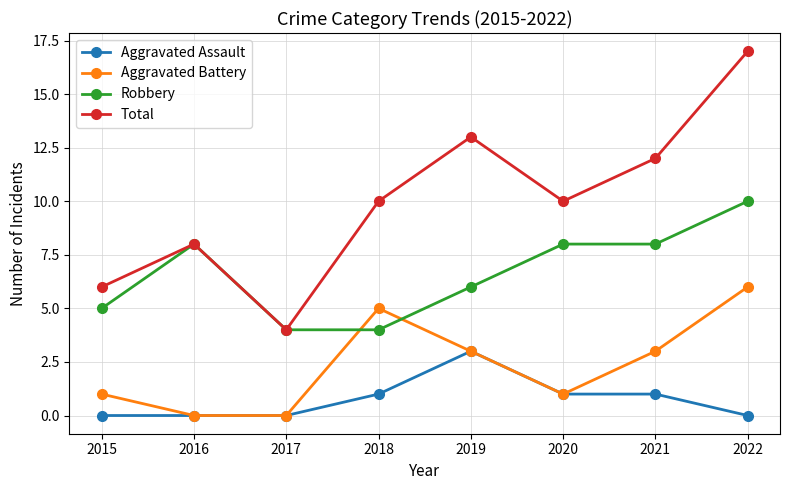

What is the value of the Aggravated Assault point at the 5th from the left?

3